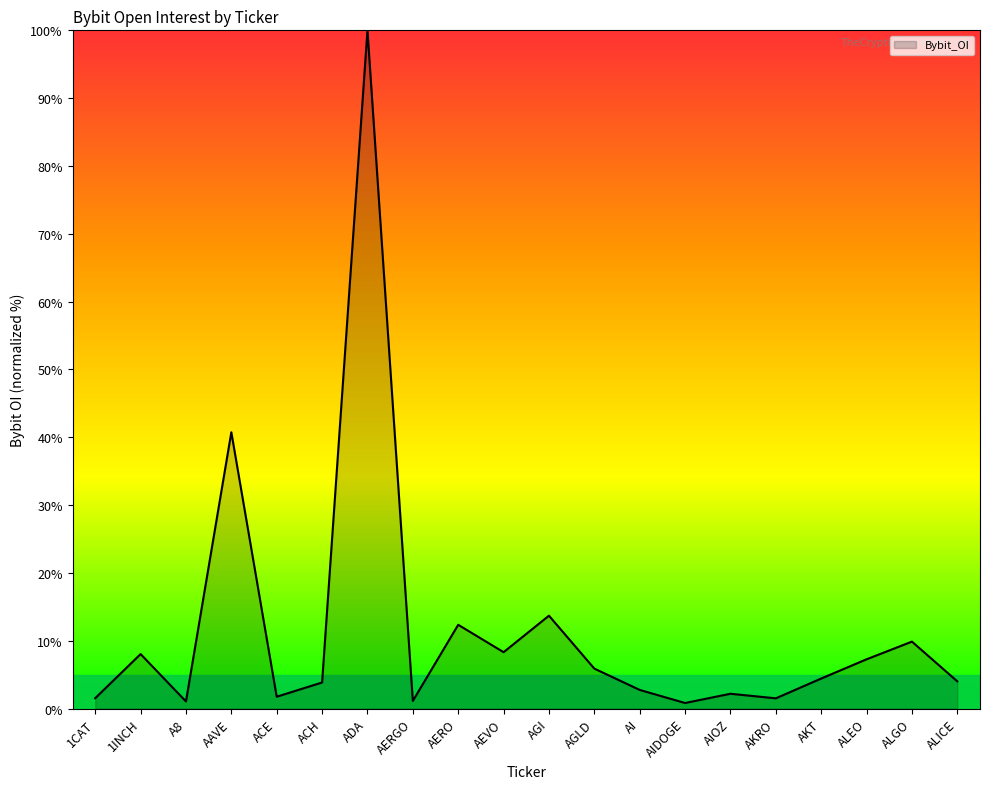

What is the change in value from 1CAT to AKT?

+2.9